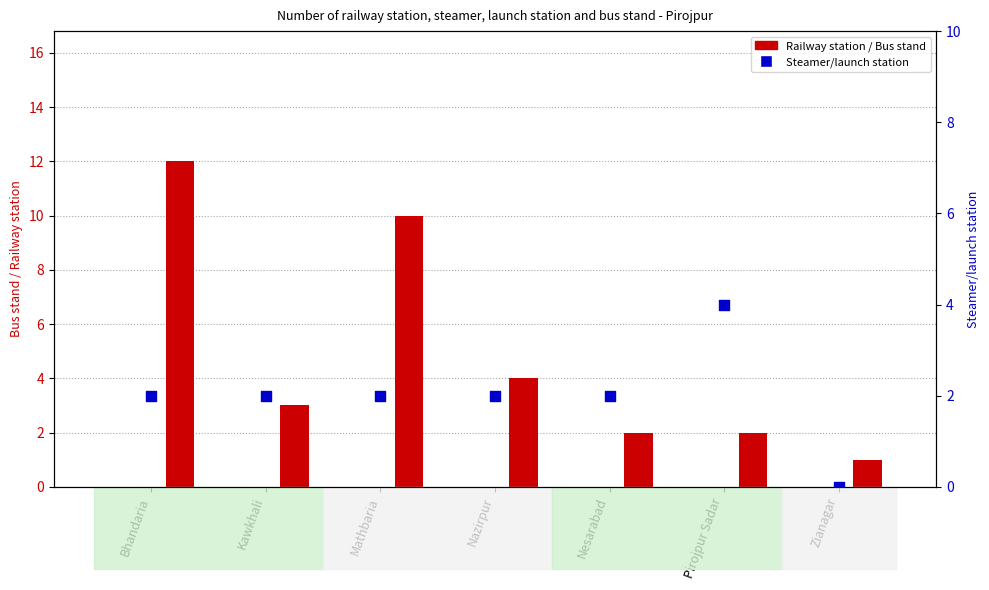

Which series contains the lowest Y value?

Railway station